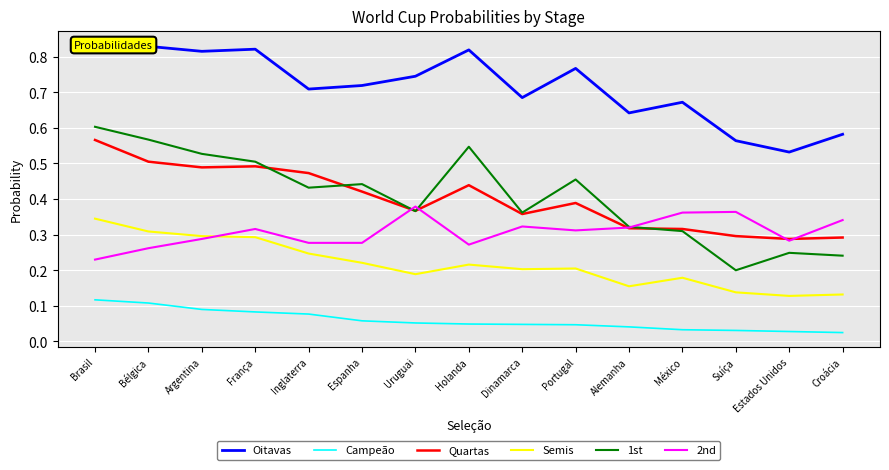

What are all the series names shown in the legend?

Oitavas, Campeão, Quartas, Semis, 1st, 2nd